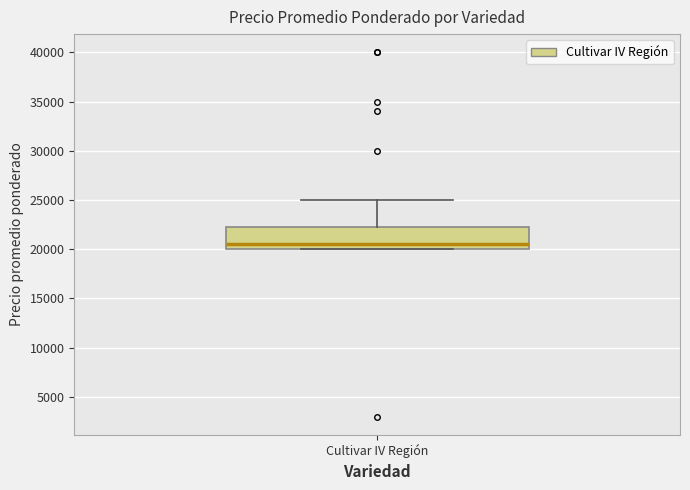

Read this box plot against the y-axis: the position of the median line, the range covered by the box, and the ends of both whiskers. The values are not printed on the chart, so give them approximately, as read against the axis.

median 20500, box 20000 to 22500, whiskers 20000 to 25000